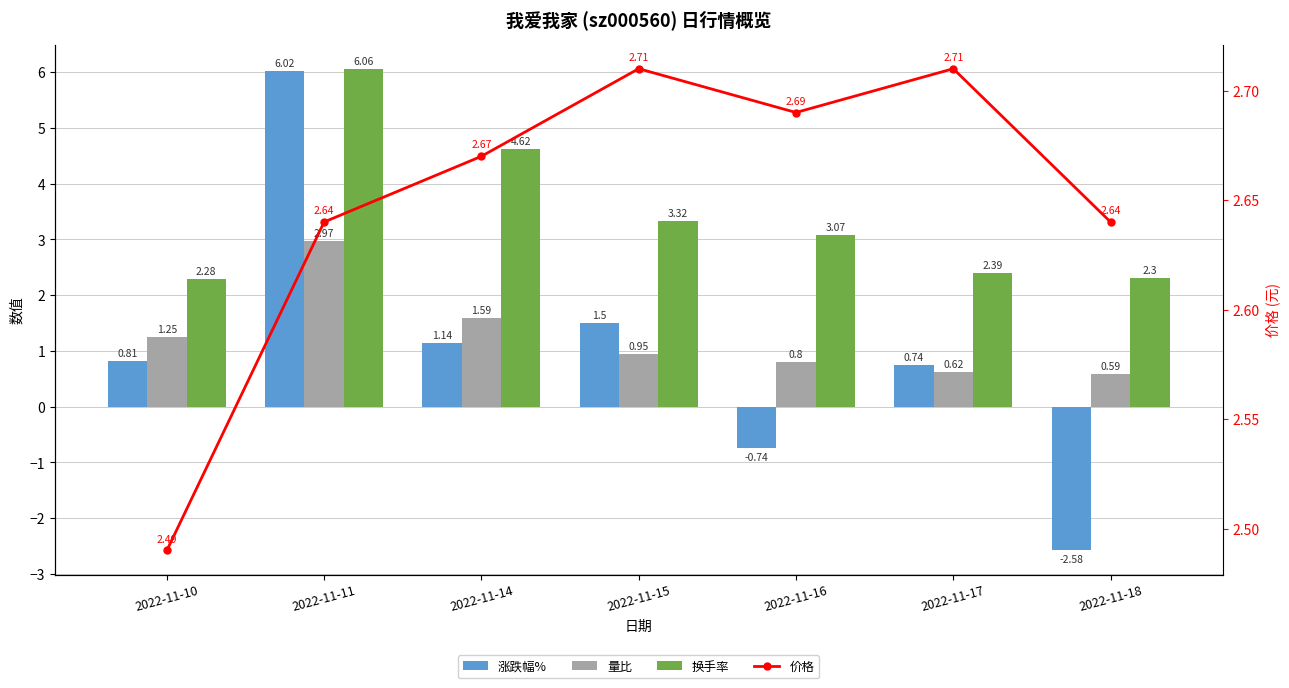

What are all the series names shown in the legend?

涨跌幅%, 量比, 换手率, 价格